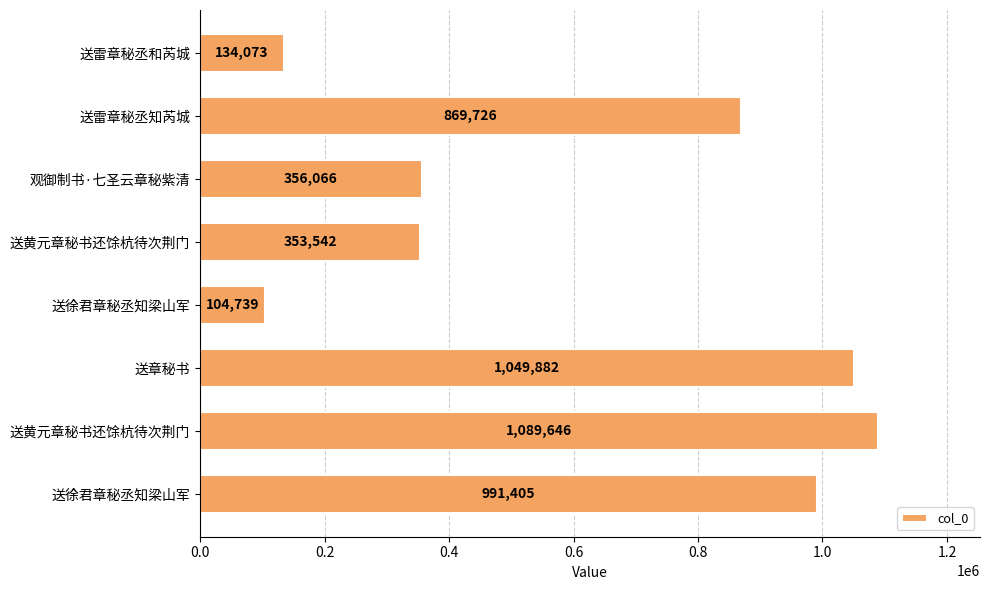

Does the chart contain stacked bars?

No